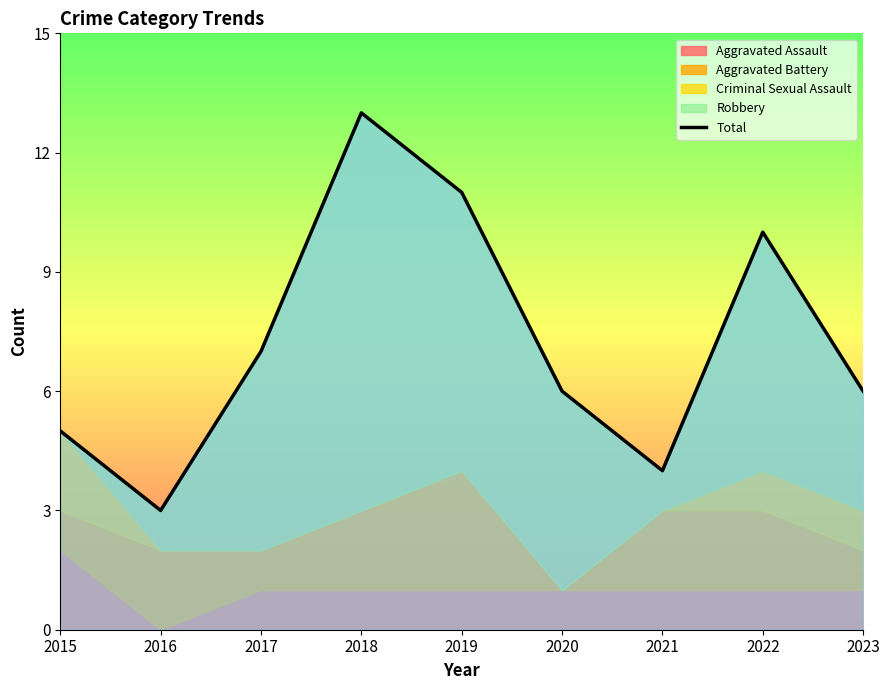

At which category does the chart reach its peak across all series?

2018